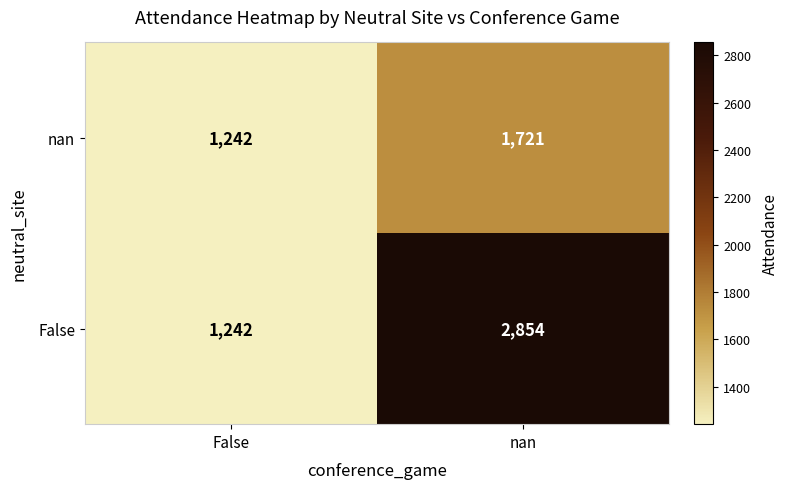

What is the difference between the maximum and minimum values in the nan series?

479